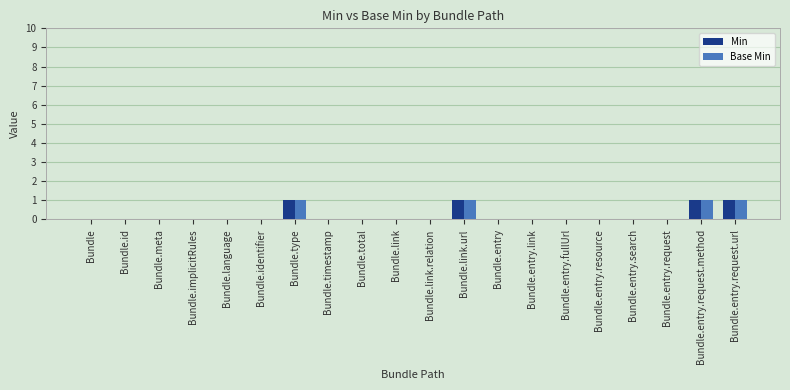

What is the sum of all Base Min values?

4